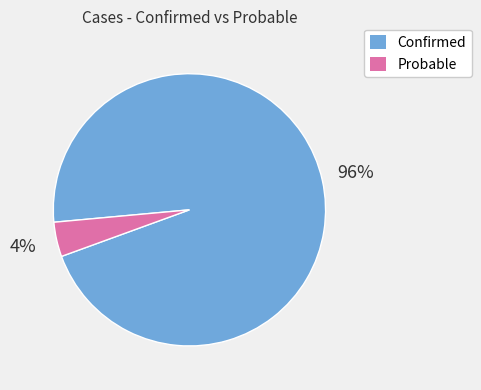

Which slice represents more than half of the pie?

Confirmed